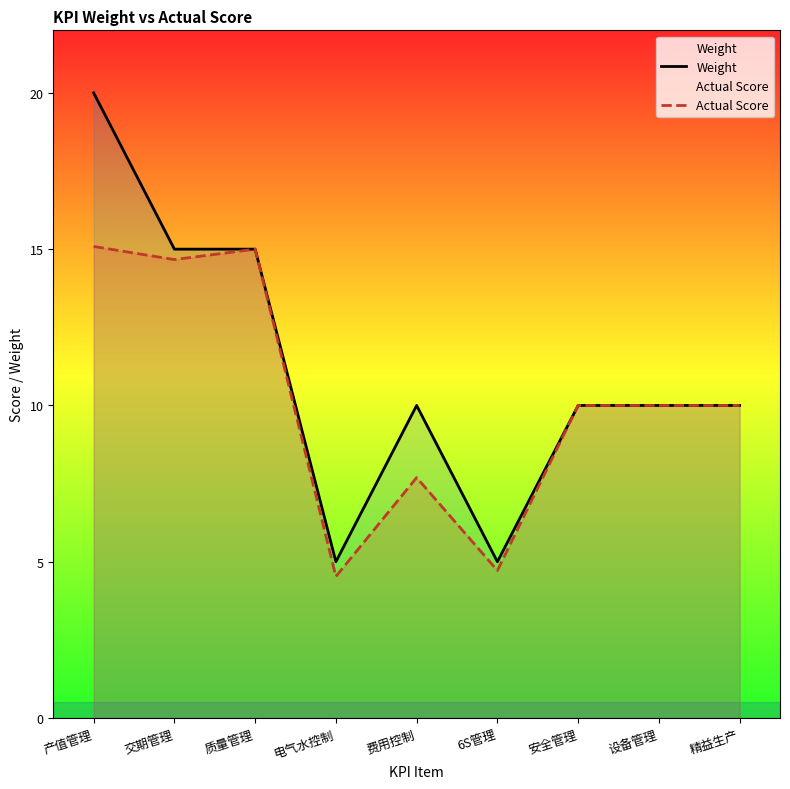

What is the average value of the Actual Score series?

10.2